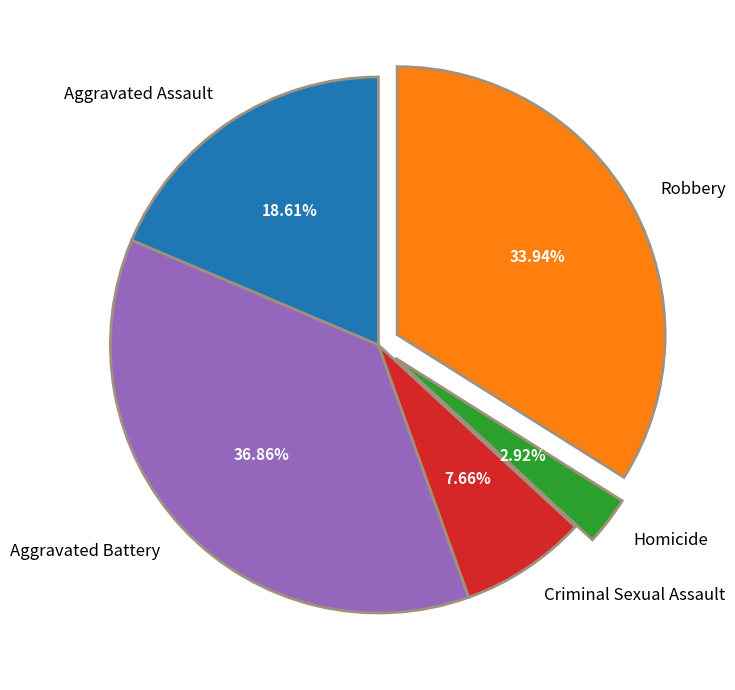

What is the smallest slice in the pie chart?

Homicide